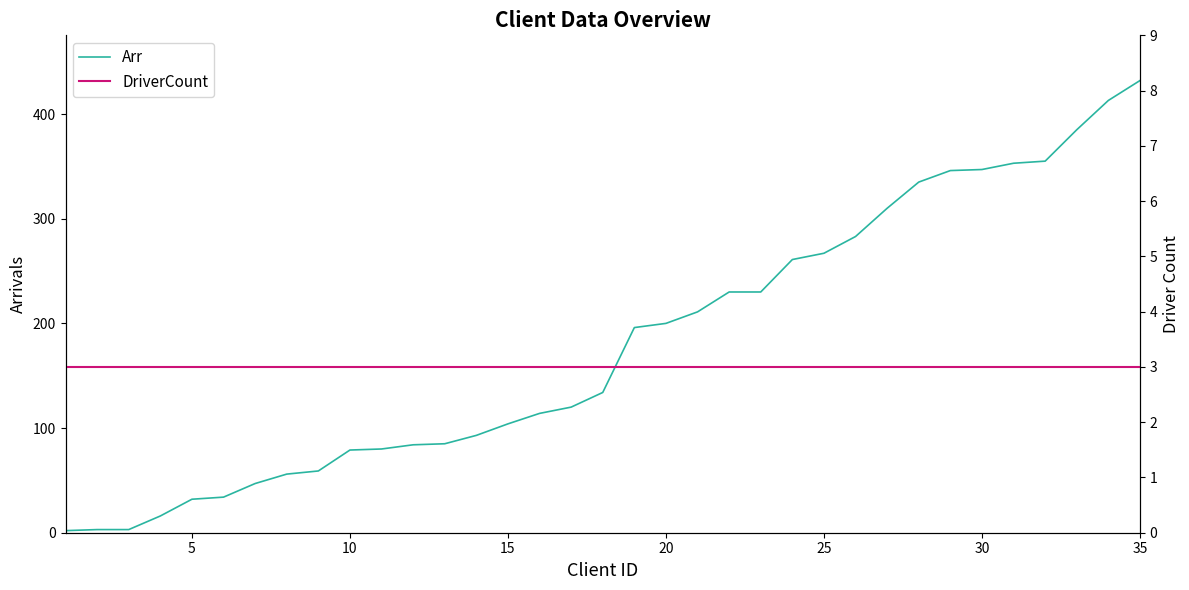

Rank the series by their maximum value, from highest to lowest.

Arr, DriverCount